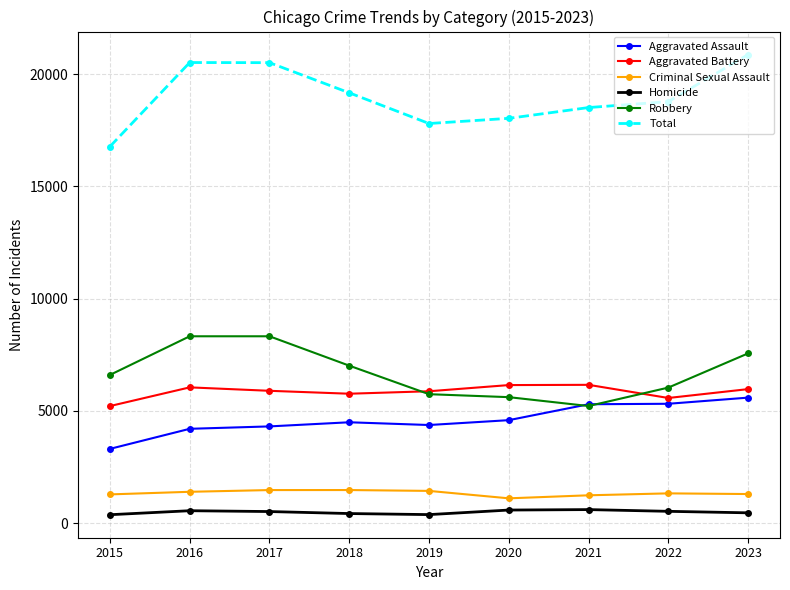

How many series are shown in this chart?

6